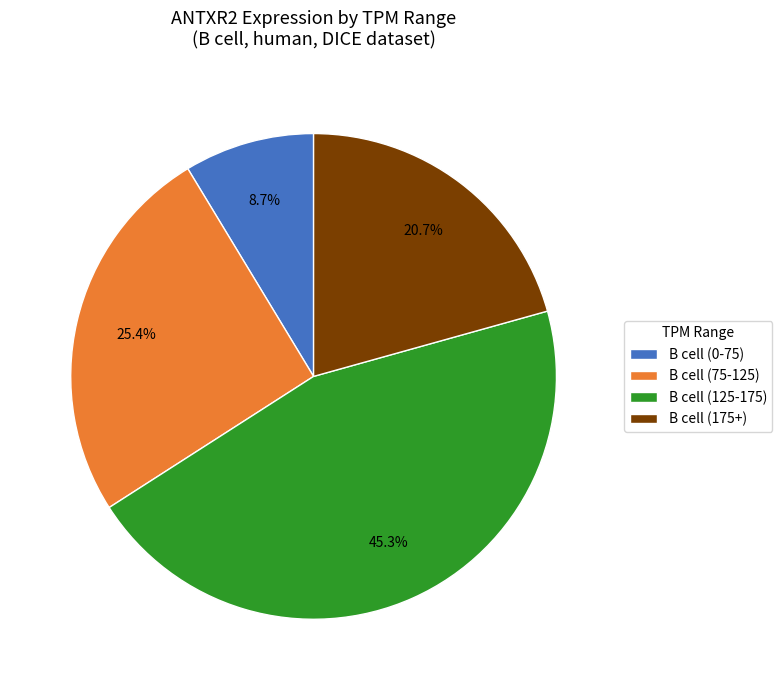

What is the largest slice in the pie chart?

B cell (125-175)